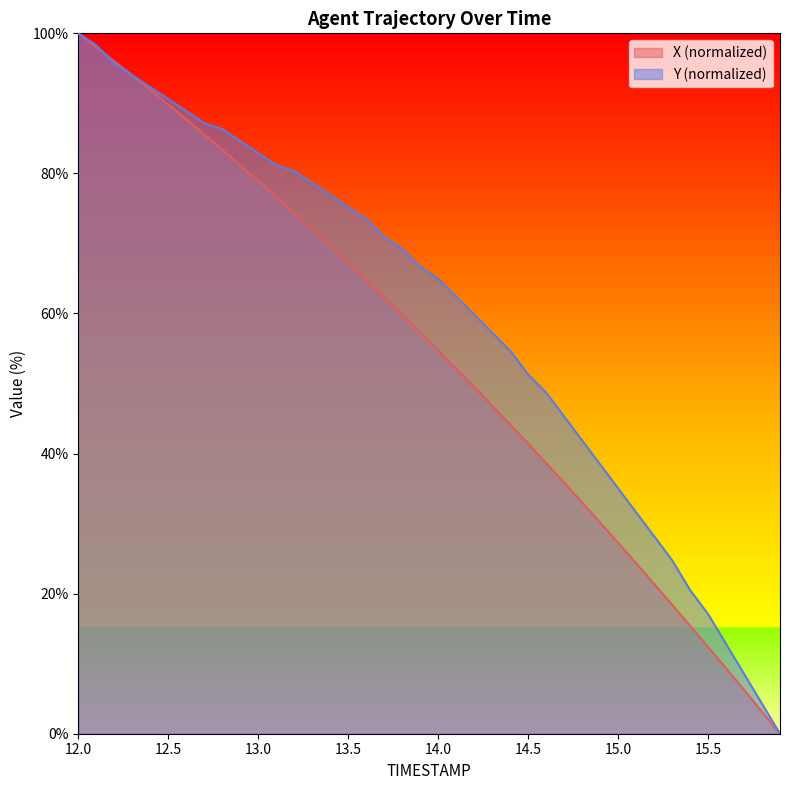

Between 12.4 and 15.3, which series saw the biggest shift?

X